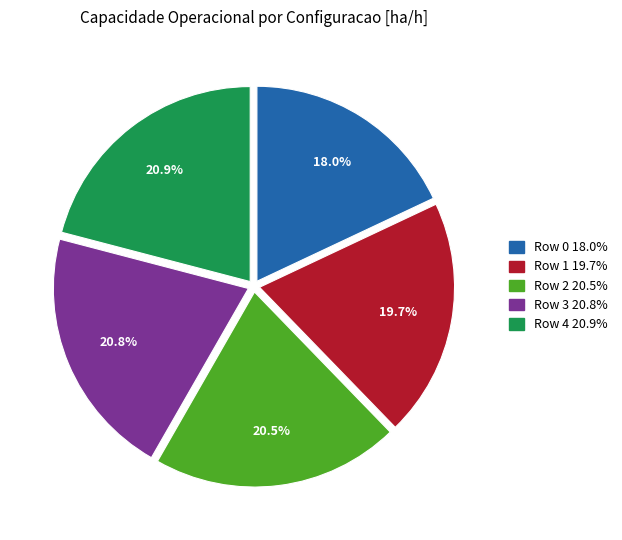

Approximately how many times larger is the value at Row 3 compared to Row 1?

1.1